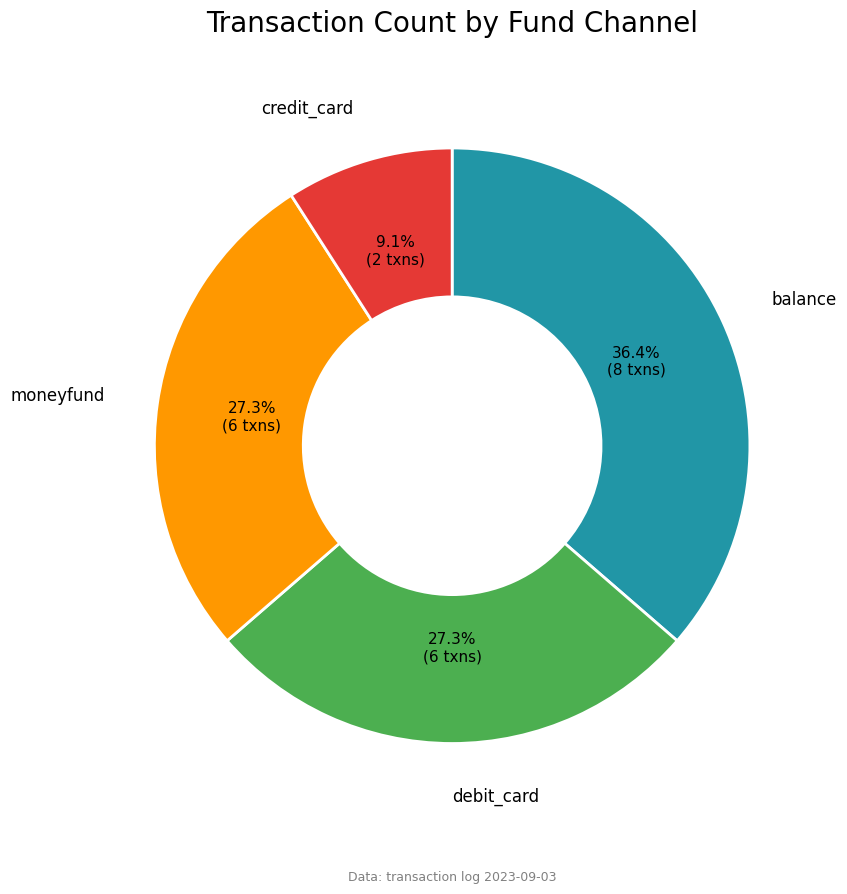

Is there a majority slice in this chart?

No